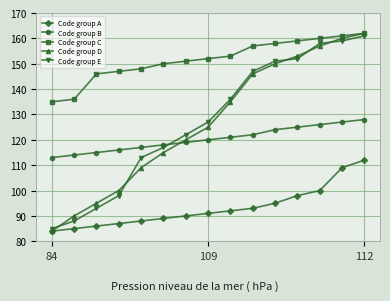

True or false: Code group A and Code group C cross at least once.

False